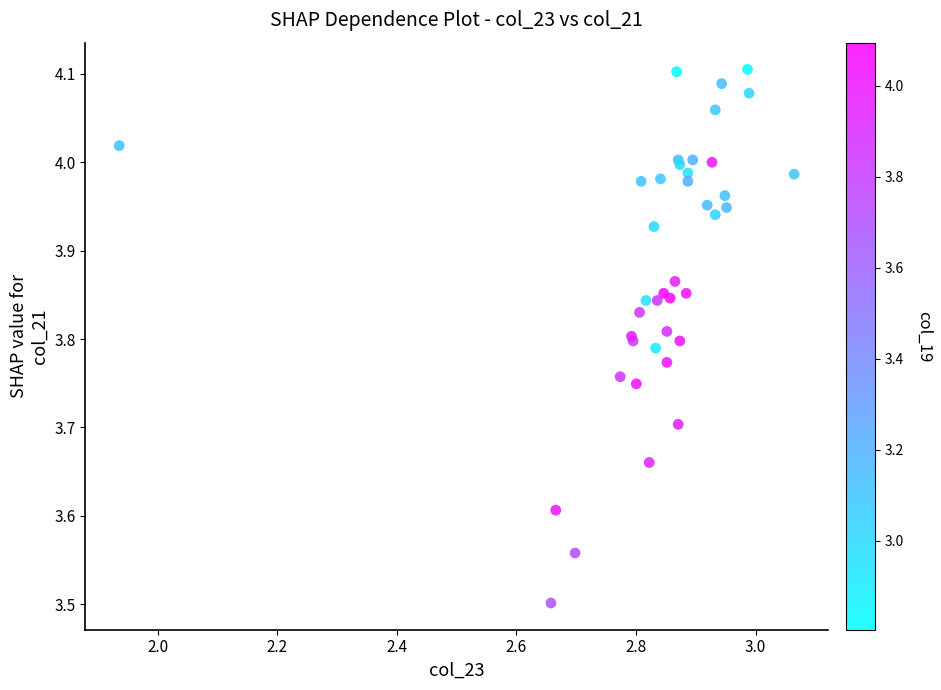

What Y value in the scatter plot is closest to 3?

3.5